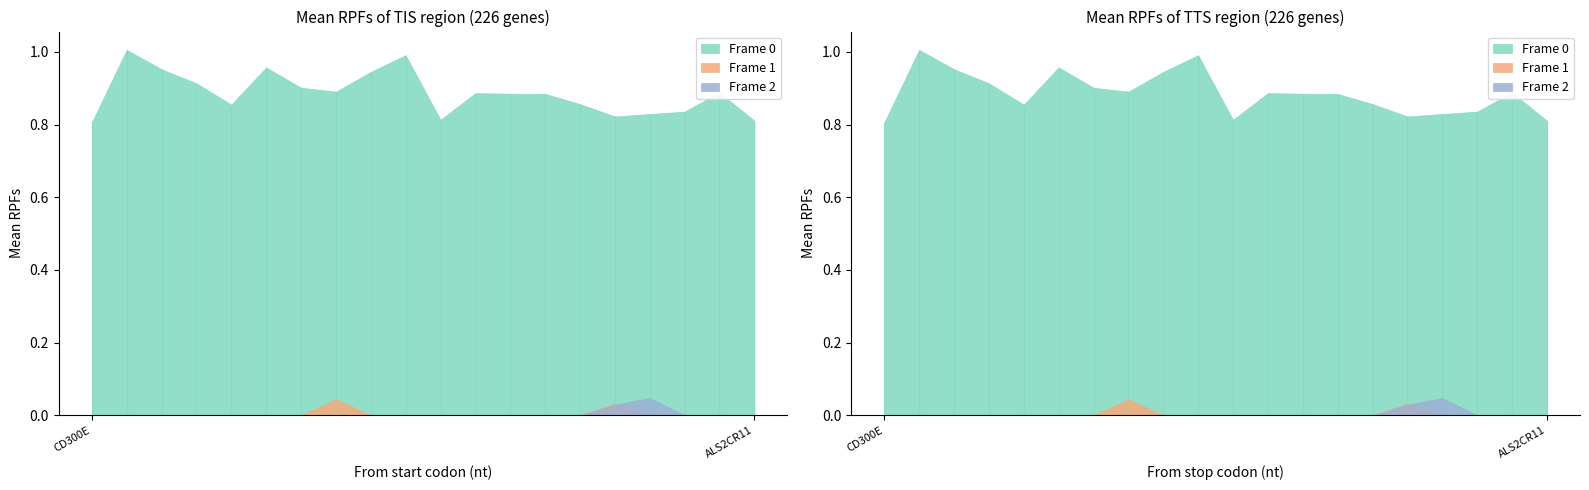

How many interior local valleys does the Frame 2 series have?

5